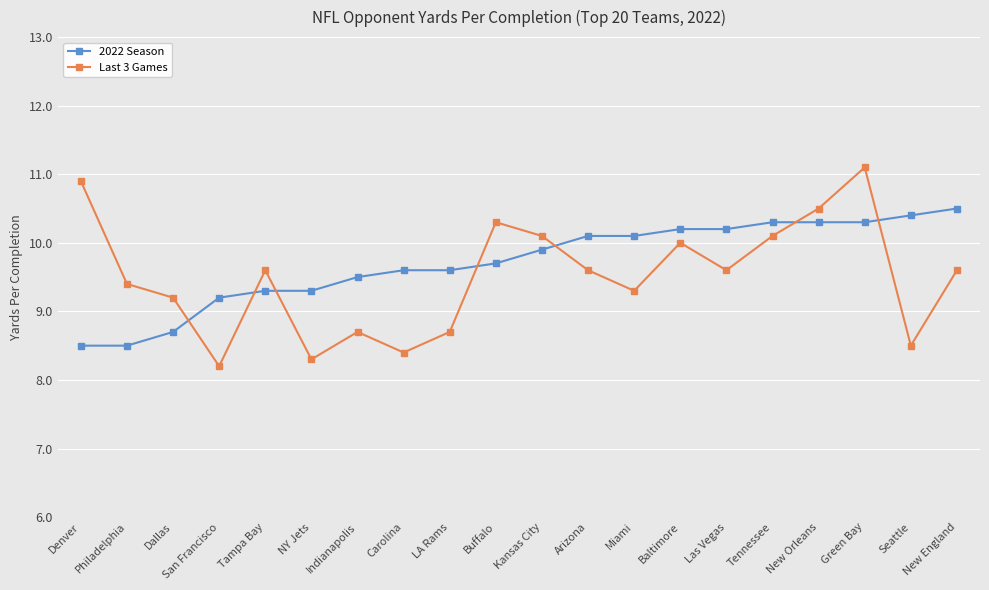

Reading left to right, what are all the values shown in this chart?

2022 Season: Denver=8.5	Philadelphia=8.5	Dallas=8.7	San Francisco=9.2	Tampa Bay=9.3	NY Jets=9.3	Indianapolis=9.5	Carolina=9.6	LA Rams=9.6	Buffalo=9.7	Kansas City=9.9	Arizona=10.1	Miami=10.1	Baltimore=10.2	Las Vegas=10.2	Tennessee=10.3	New Orleans=10.3	Green Bay=10.3	Seattle=10.4	New England=10.5
Last 3 Games: Denver=10.9	Philadelphia=9.4	Dallas=9.2	San Francisco=8.2	Tampa Bay=9.6	NY Jets=8.3	Indianapolis=8.7	Carolina=8.4	LA Rams=8.7	Buffalo=10.3	Kansas City=10.1	Arizona=9.6	Miami=9.3	Baltimore=10.0	Las Vegas=9.6	Tennessee=10.1	New Orleans=10.5	Green Bay=11.1	Seattle=8.5	New England=9.6